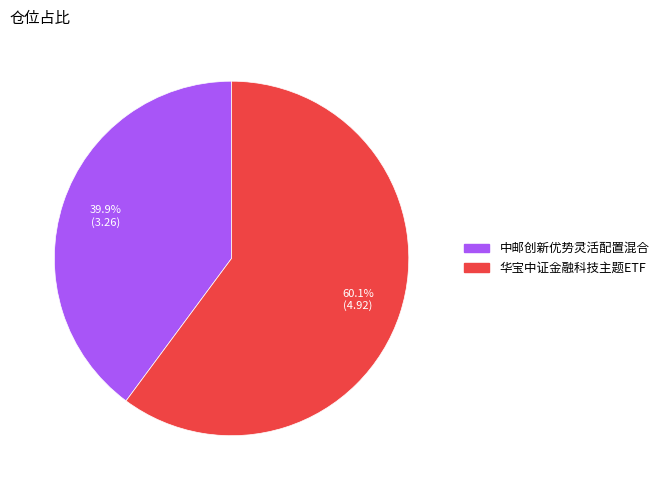

Rank the categories by value from lowest to highest.

中邮创新优势灵活配置混合, 华宝中证金融科技主题ETF